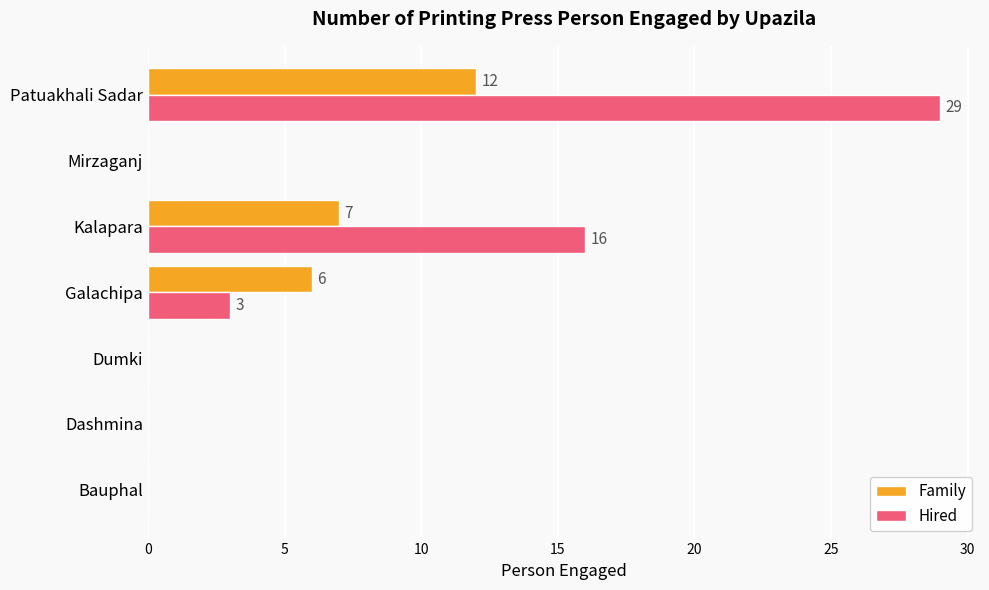

What is the sum of all Family values?

25